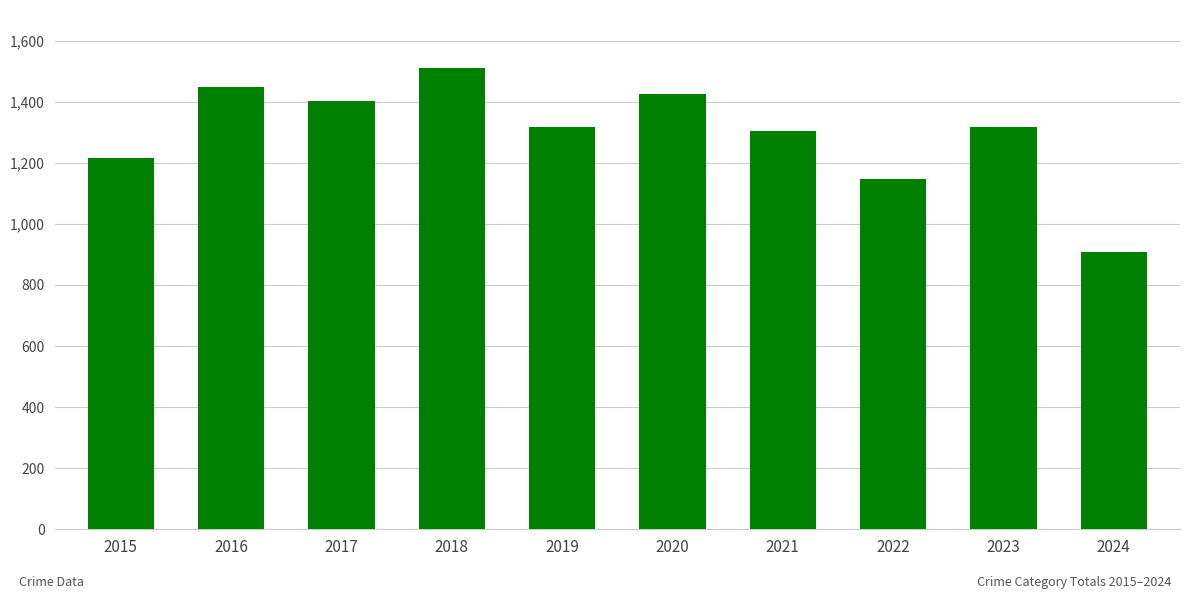

What is the ratio of the value at 2021 to the value at 2022?

1.1